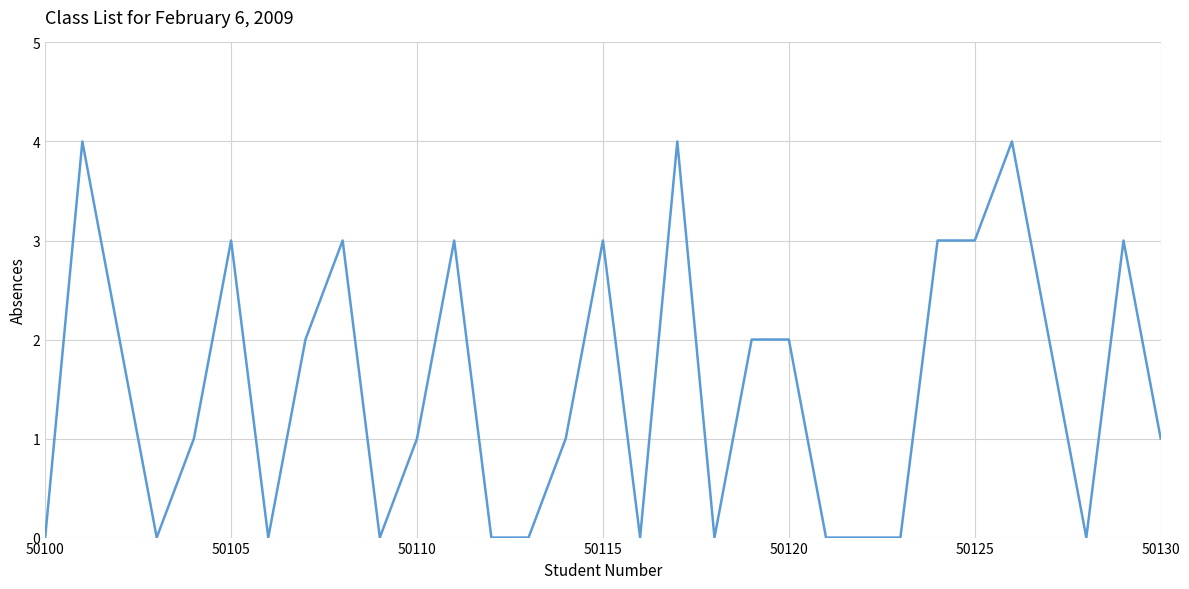

How many categories are shown in the chart?

31